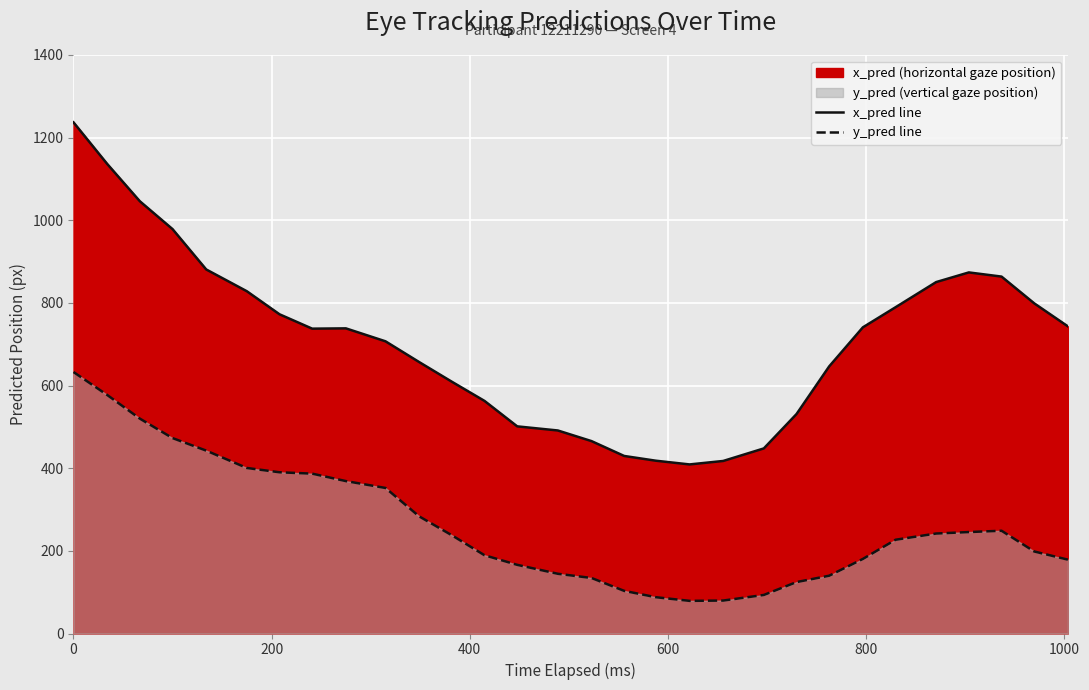

Which series has the widest spread of values?

x_pred line